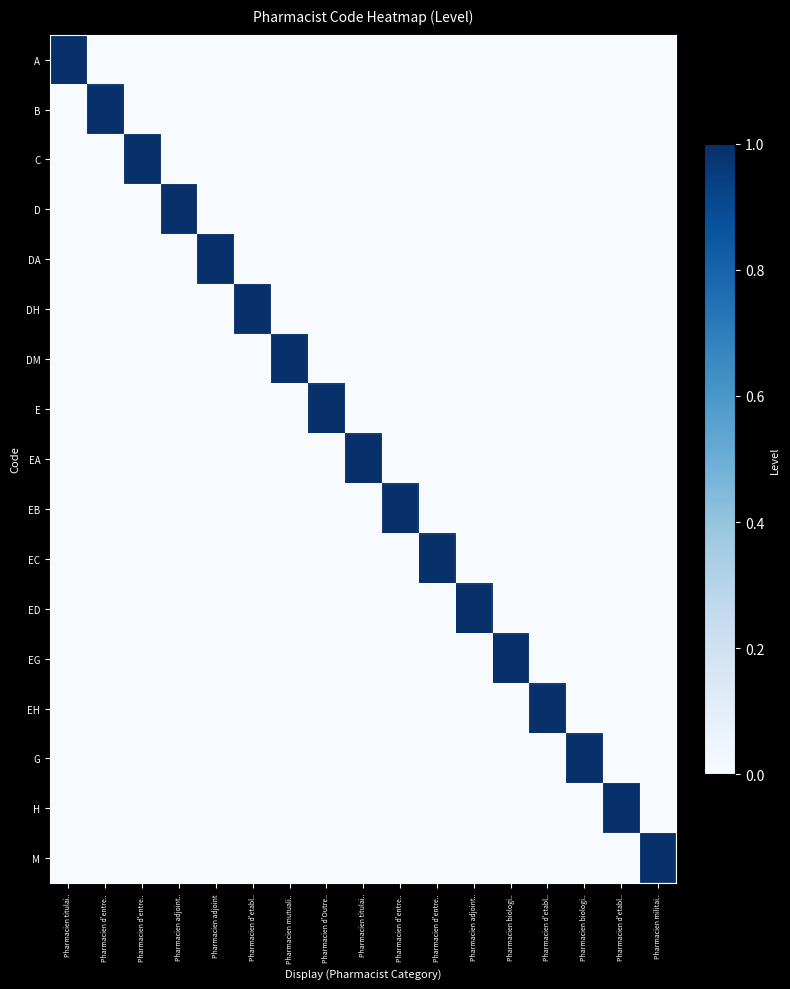

At which category does the chart reach its minimum across all series?

Pharmacien d'entre..